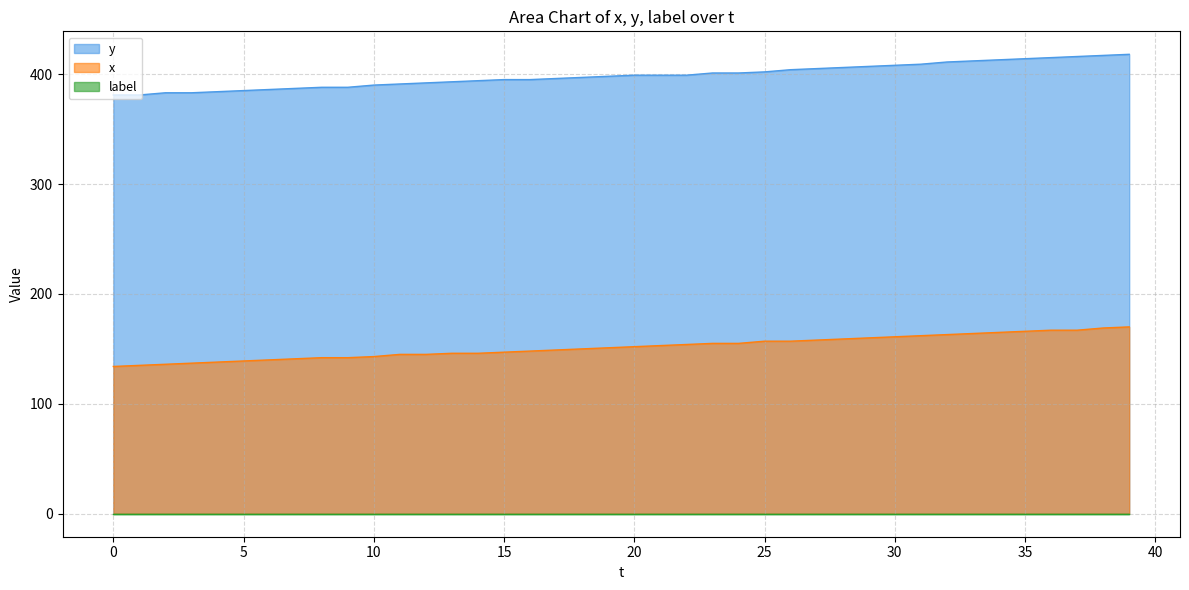

Which series has the largest total across all categories?

y